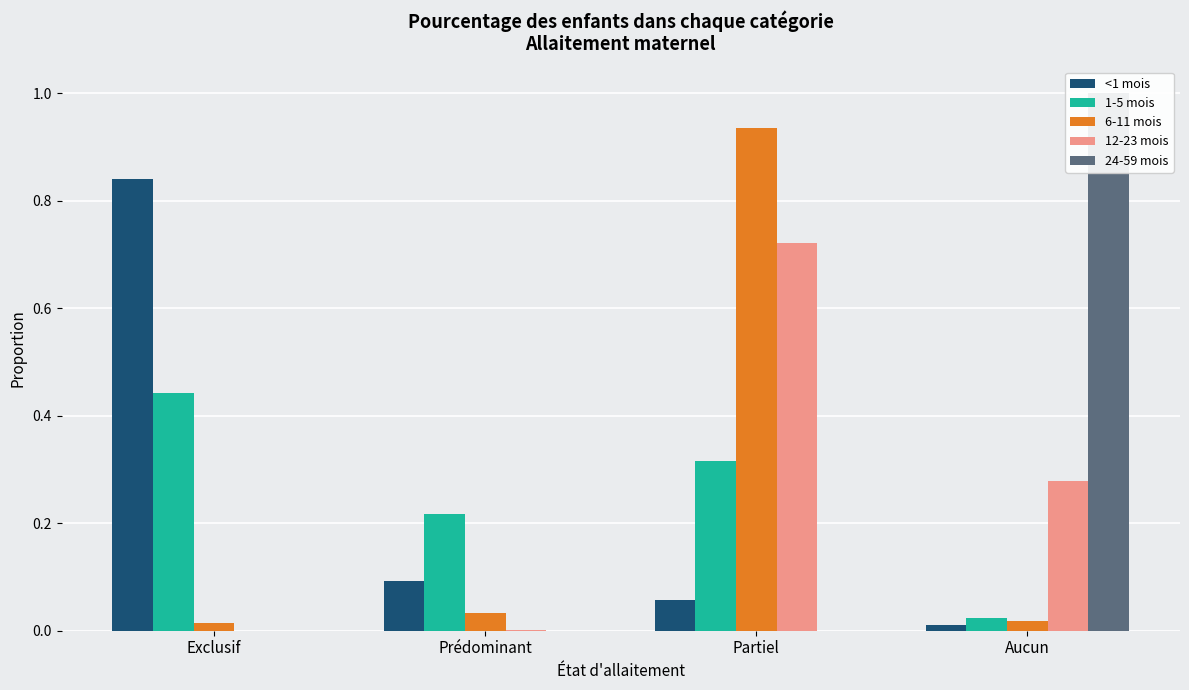

Between Partiel and Aucun, which is larger?

Partiel